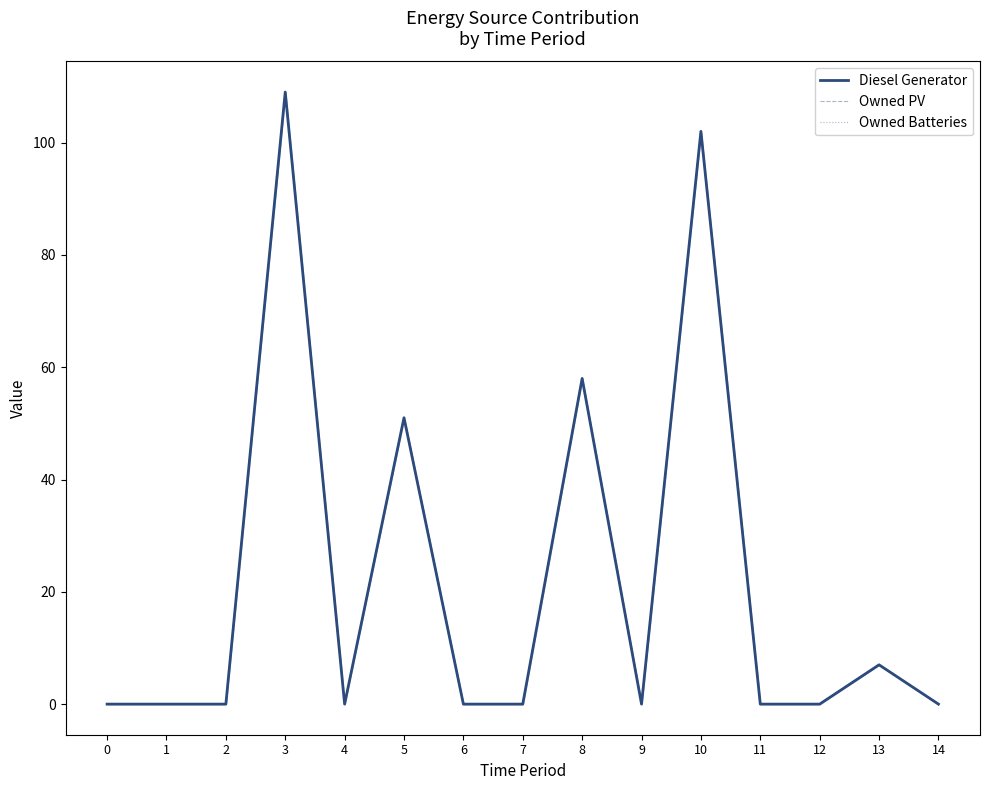

At which category is the sum across all series the highest?

3